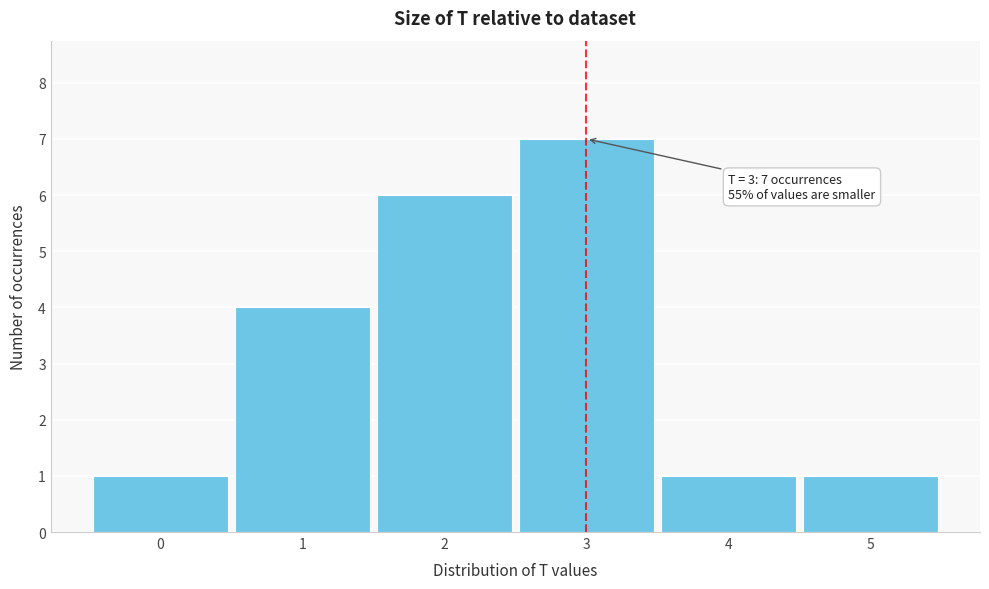

Which range on the x-axis has the tallest bar?

2.5 to 3.5